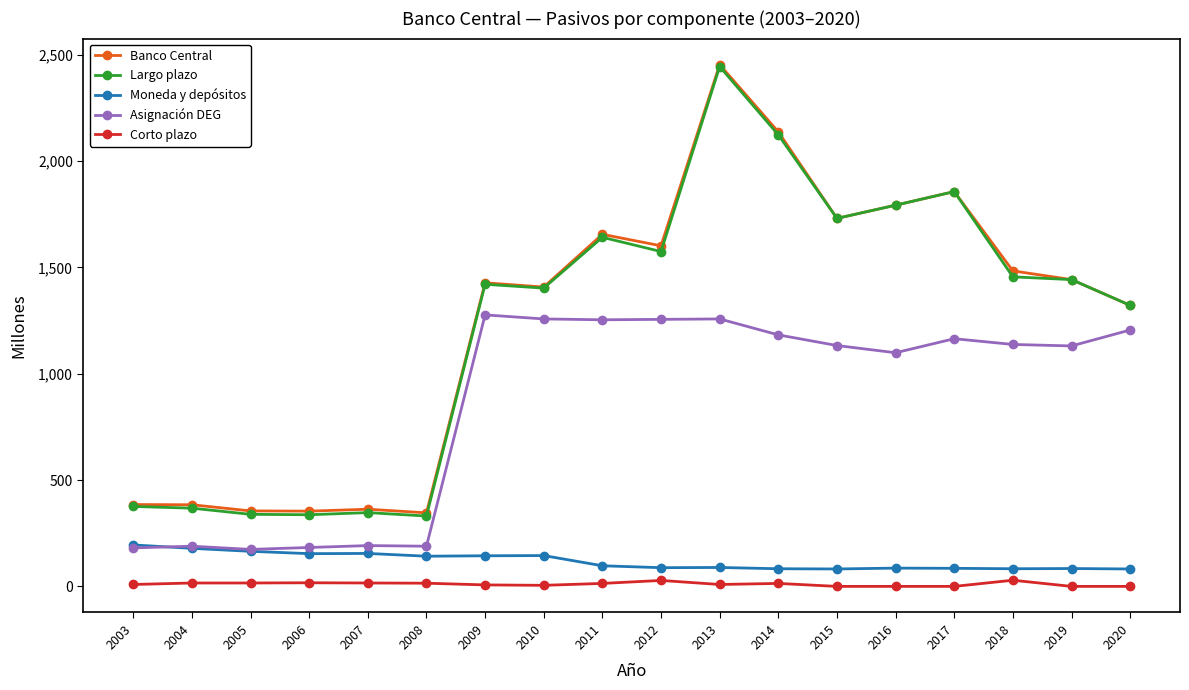

Count the number of categories in the chart.

18